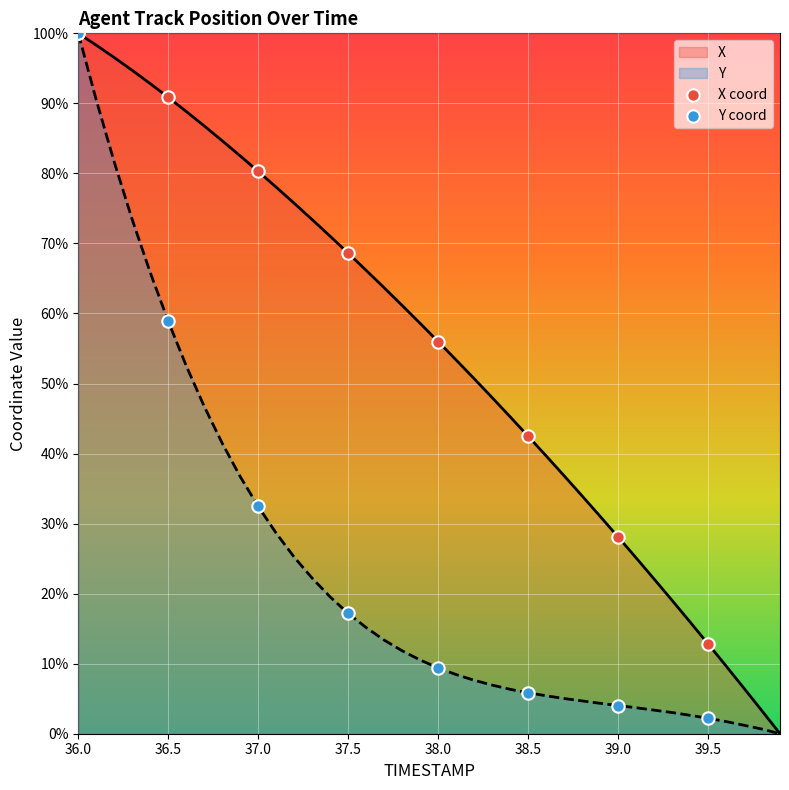

Which series has the widest spread of Y values?

X